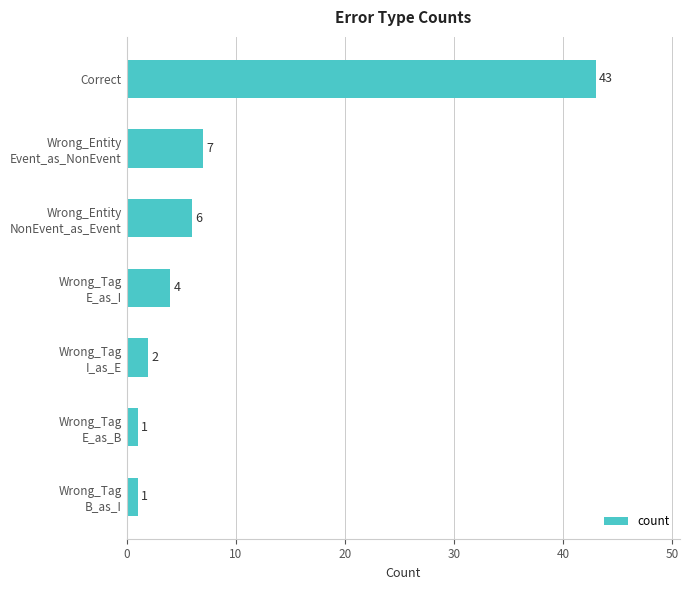

What is the sum of all values?

64